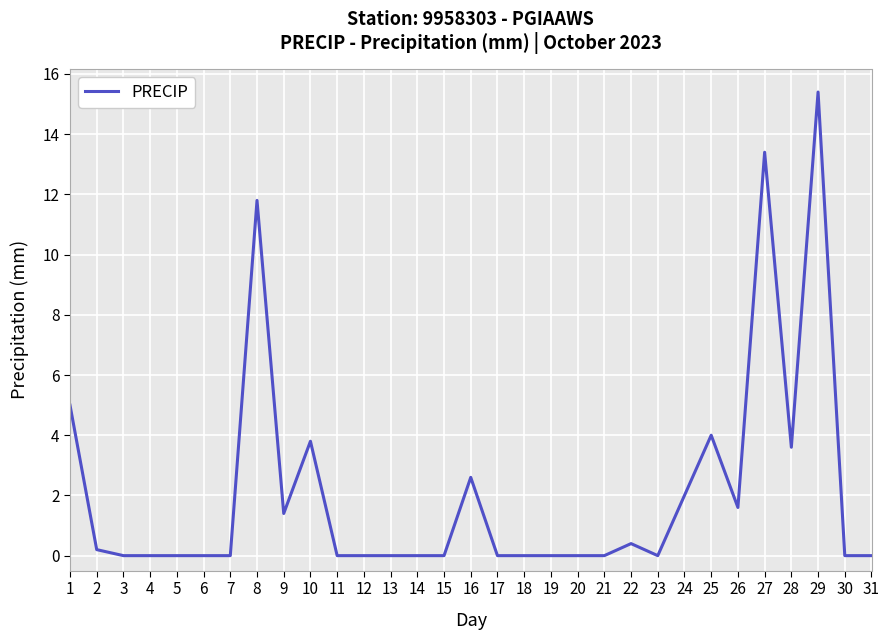

What is the change in value from 12 to 16?

+2.6